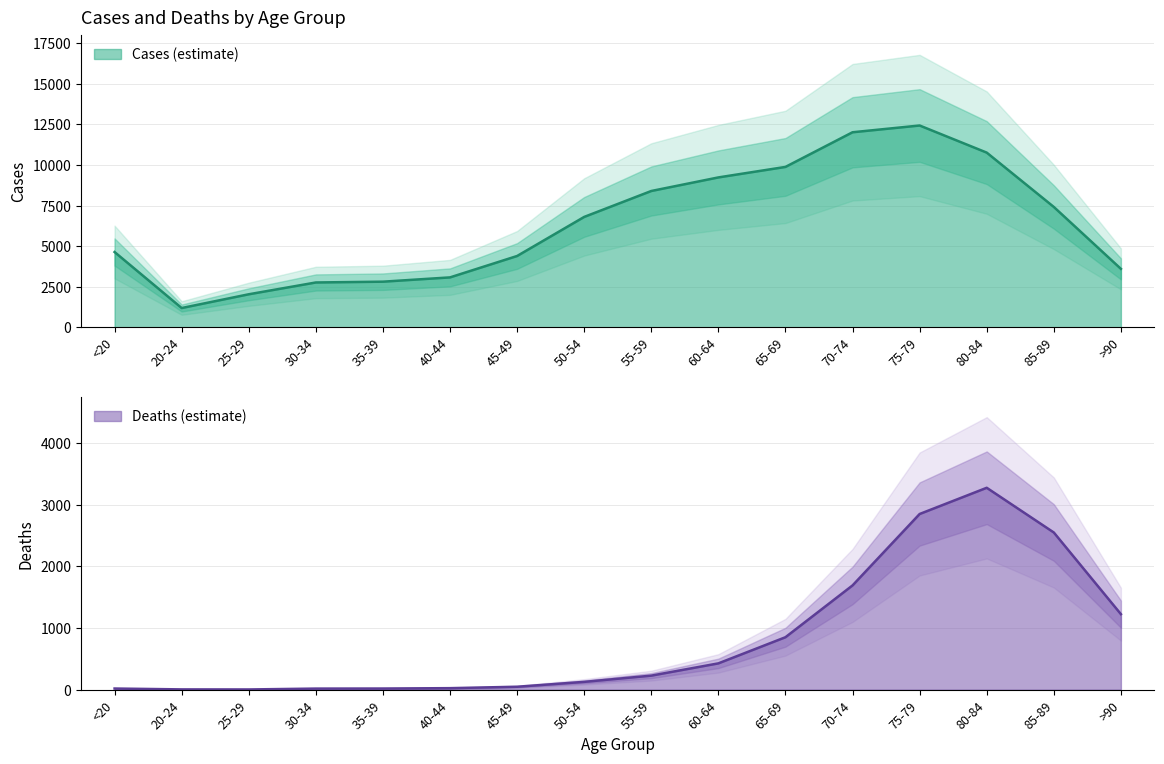

Reading right to left, transcribe all the data shown in this chart.

Deaths: >90=1224	85-89=2548	80-84=3273	75-79=2848	70-74=1690	65-69=850	60-64=426	55-59=227	50-54=126	45-49=47	40-44=24	35-39=18	30-34=17	25-29=3	20-24=4	<20=18
Cases: >90=3604	85-89=7417	80-84=10764	75-79=12434	70-74=12018	65-69=9883	60-64=9236	55-59=8400	50-54=6803	45-49=4396	40-44=3078	35-39=2814	30-34=2765	25-29=2038	20-24=1191	<20=4641